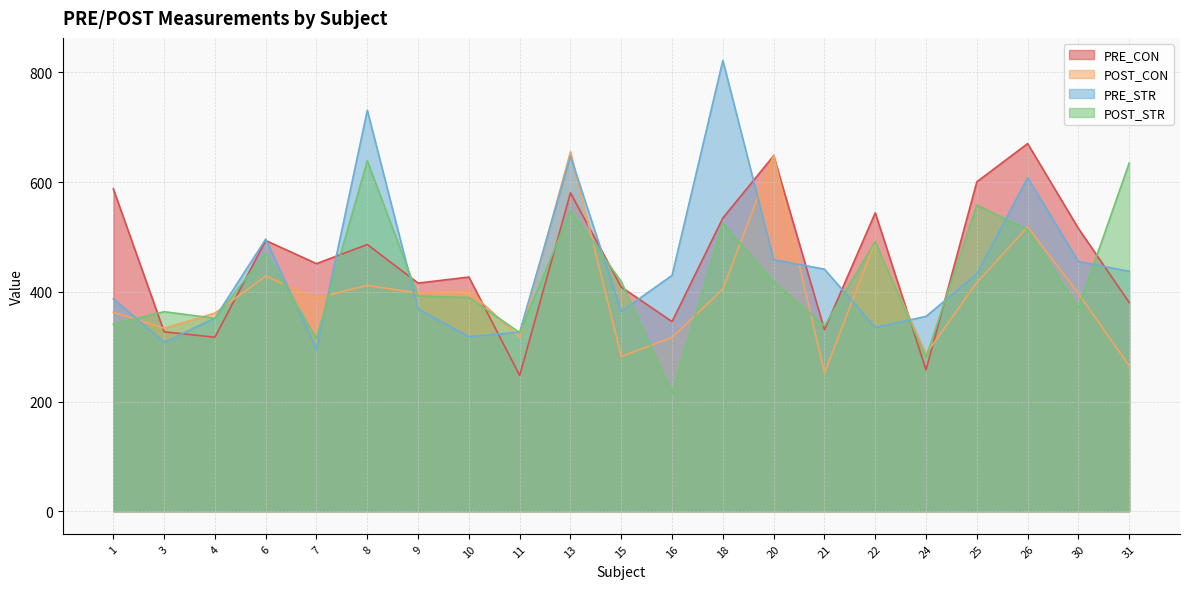

The POST_CON series shows 575.5 at 25. True or false?

False